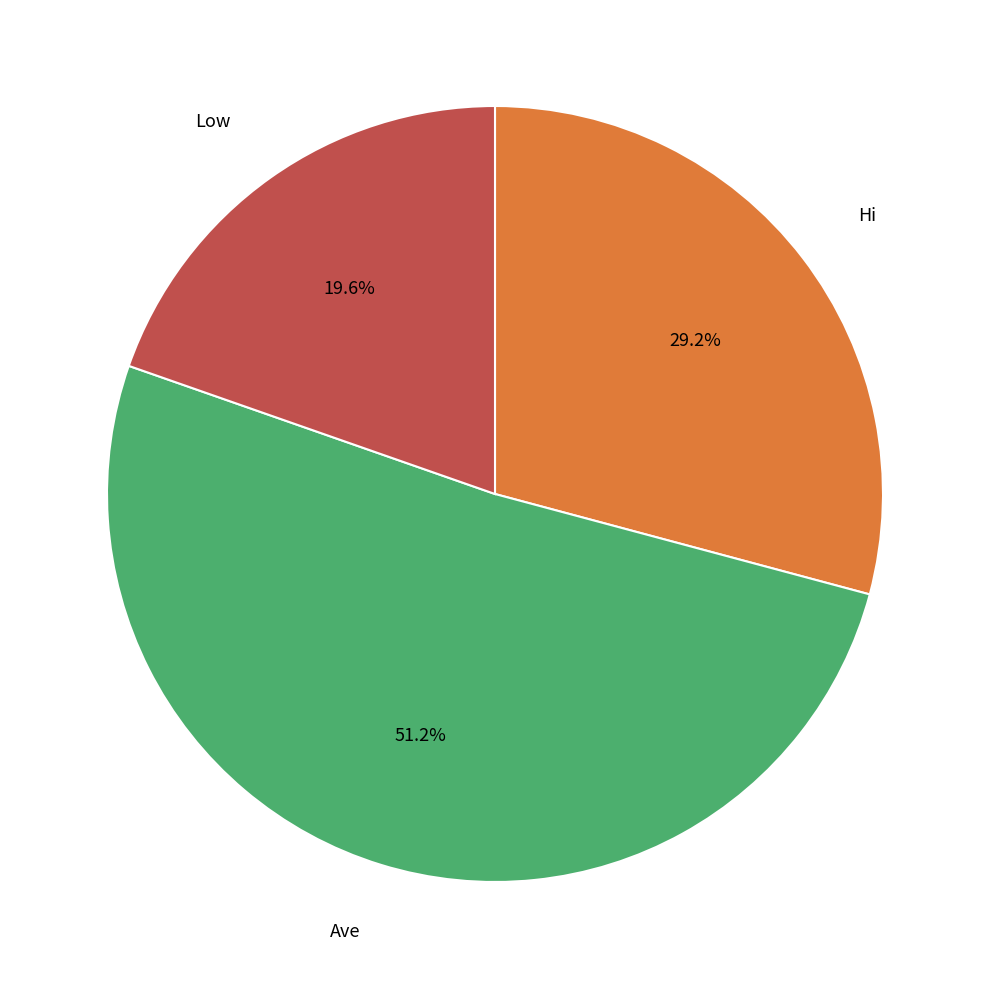

Does any single category account for the majority?

Yes